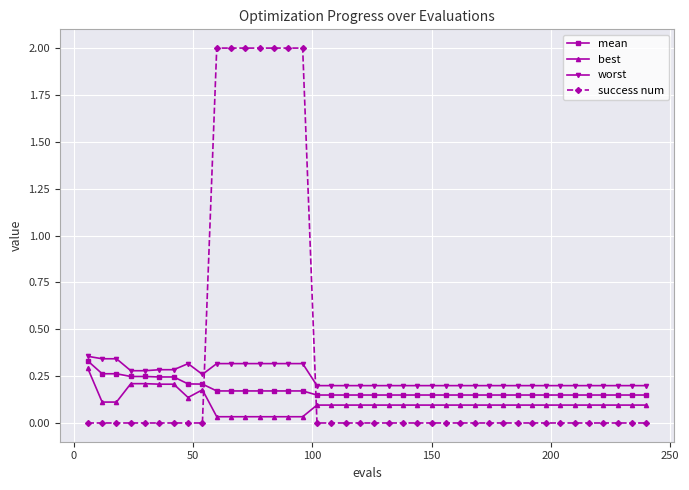

What is the sum of all best values?

4.2